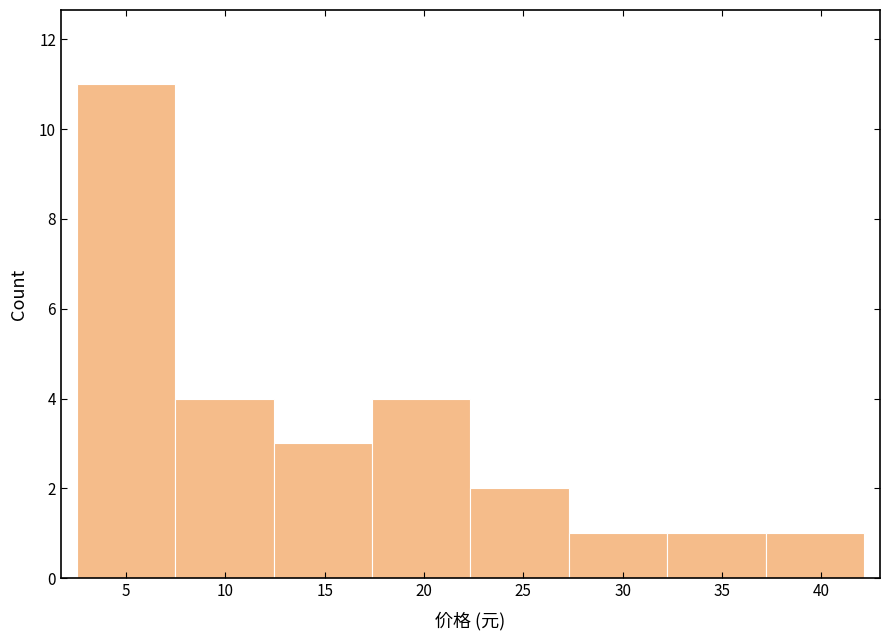

Over which range of the x-axis is the bar tallest?

2.5 to 7.5